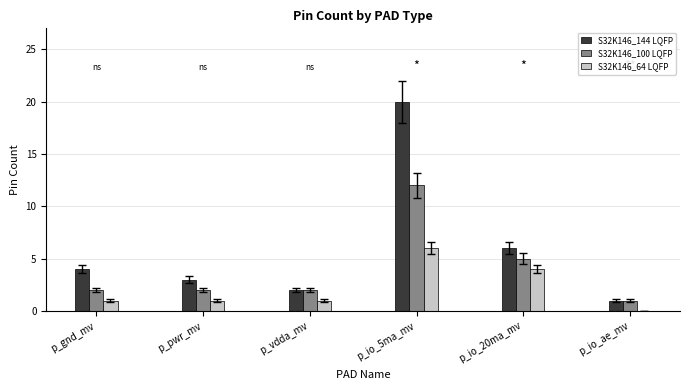

Is it true that S32K146_144 LQFP equals 3 at p_pwr_mv?

True